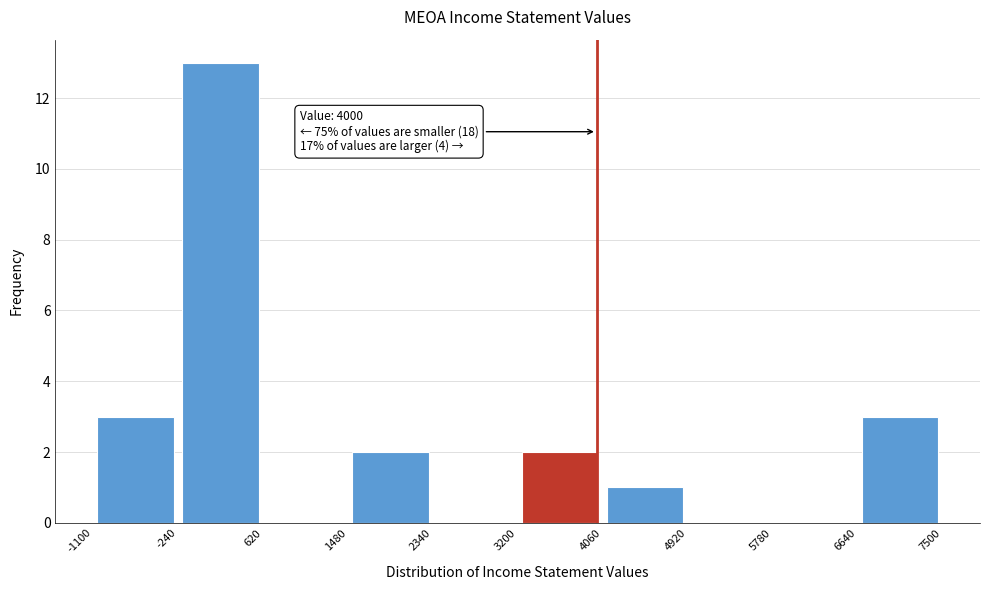

Which range on the x-axis has the tallest bar?

-240 to 620